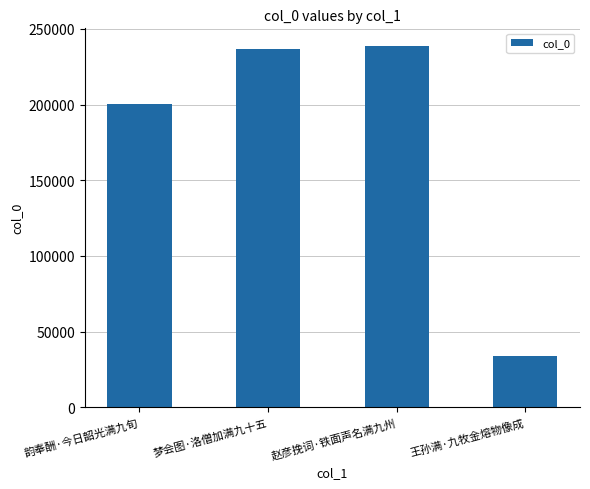

What is the change in value from 韵奉酬·今日韶光满九旬 to 梦会图·洛僧加满九十五?

+36287